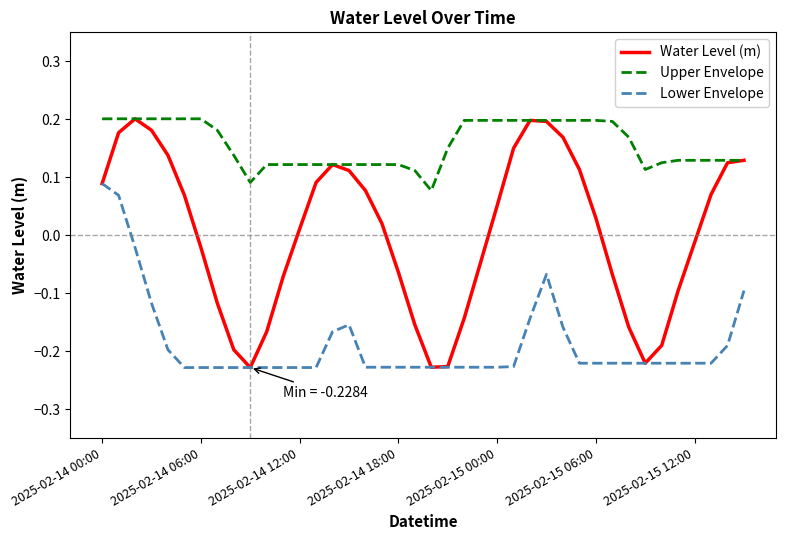

True or false: Lower Envelope and Upper Envelope intersect in this chart.

False